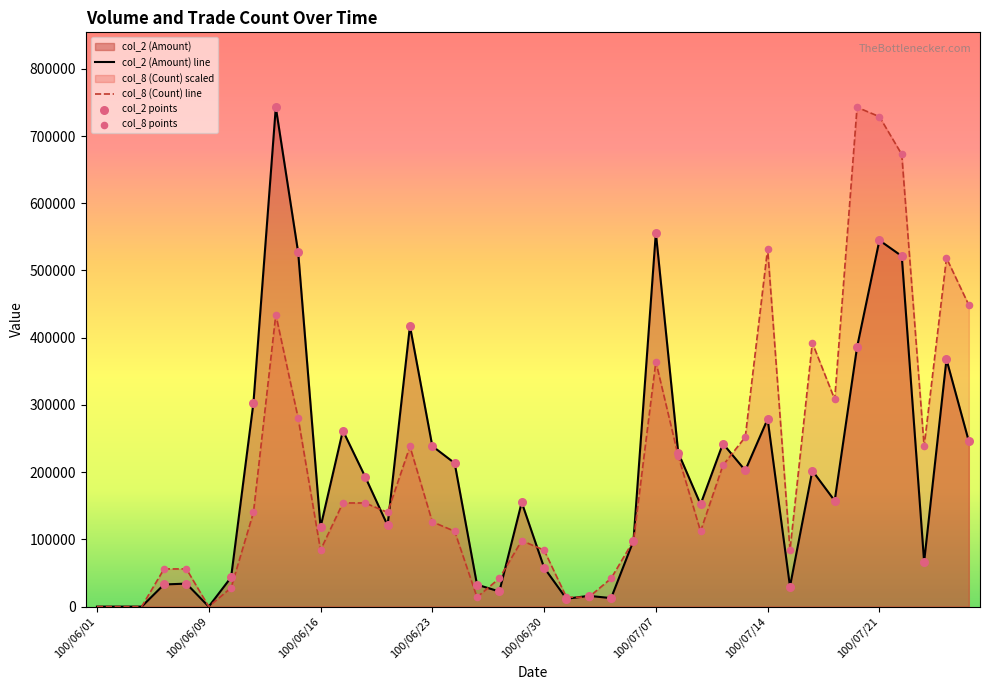

At which category is the sum across all series the highest?

100/07/21